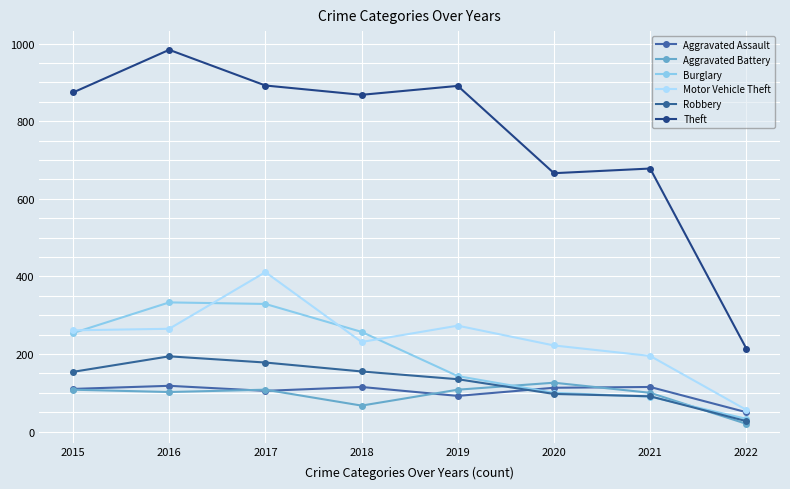

What is the maximum value shown in the chart?

984